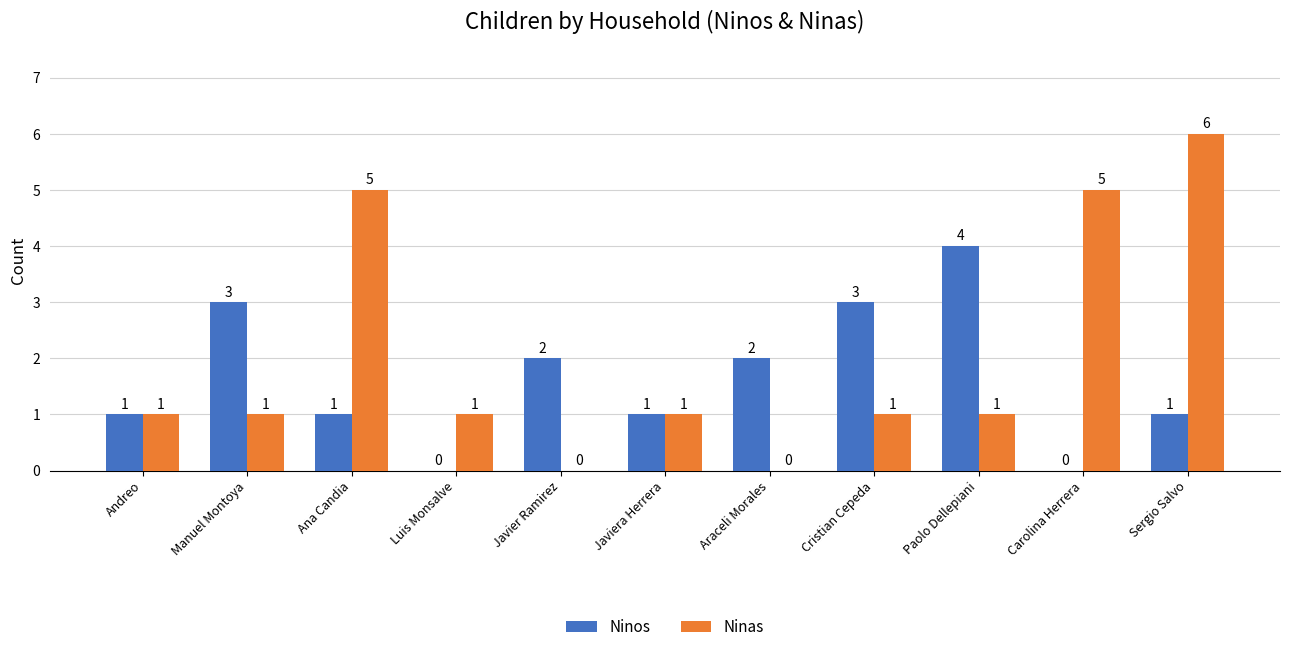

Count the Ninas values in the range 1 to 5.

8